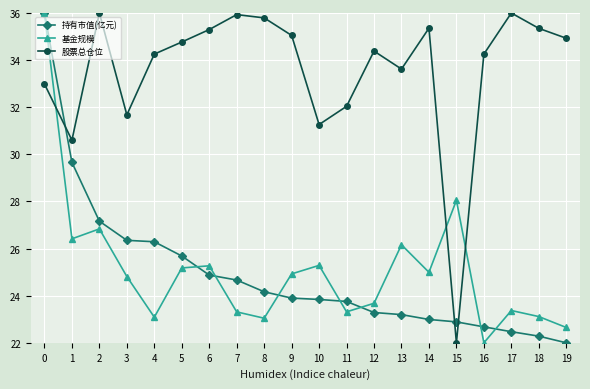

At which label is 股票总仓位 closest to 29?

1